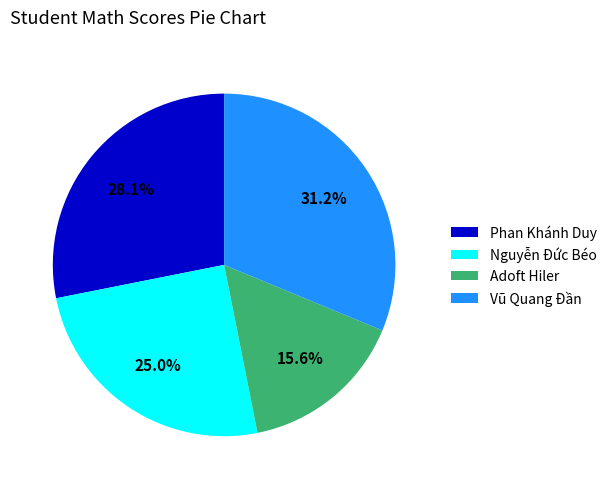

To the nearest percent, what portion does Nguyễn Đức Béo represent?

25%